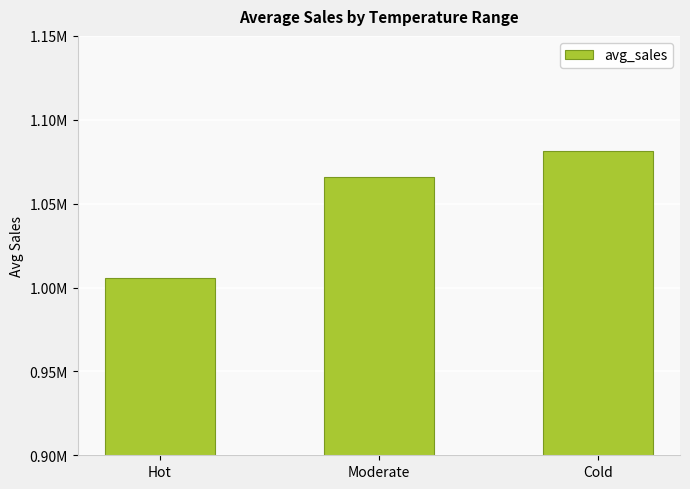

Does the chart contain any negative values?

No